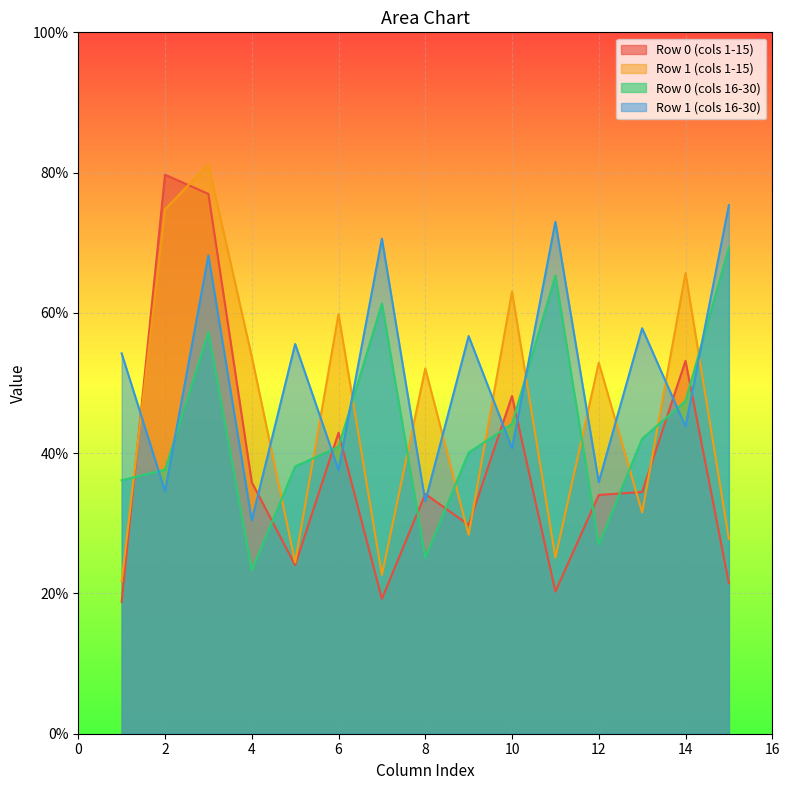

Which series ends up on top after the final intersection of Row 1 (cols 16-30) and Row 1 (cols 1-15)?

Row 1 (cols 16-30)